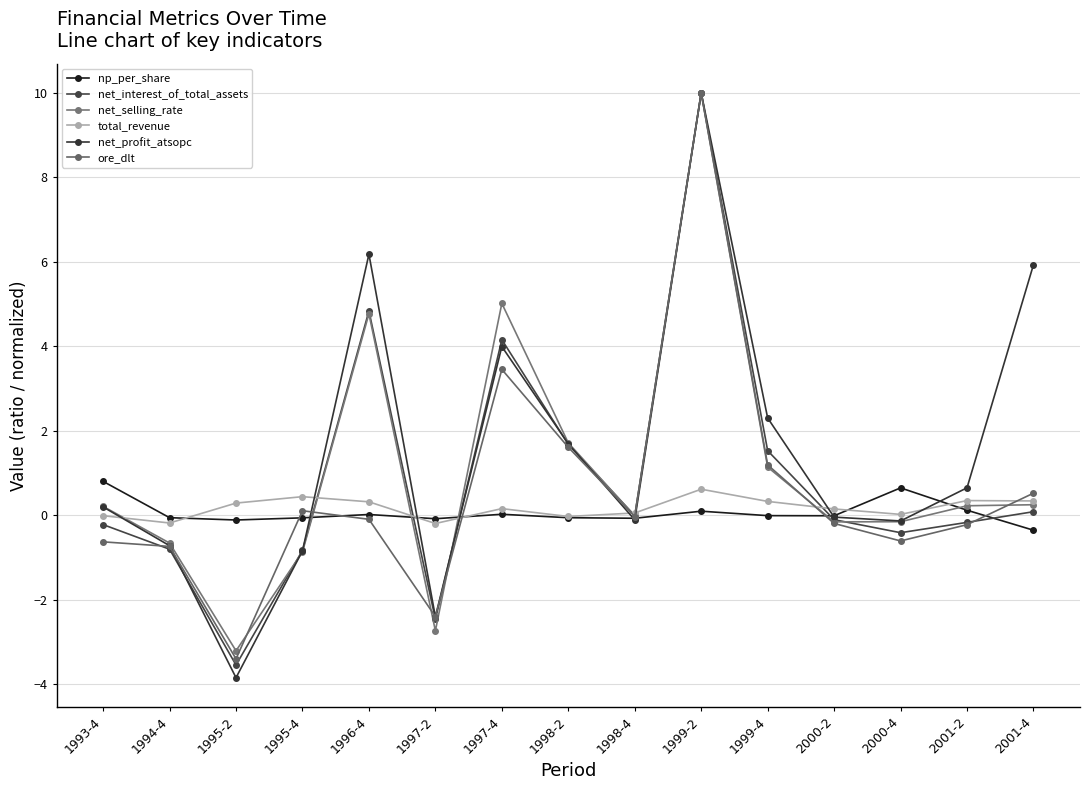

What is the greatest value displayed?

10.0